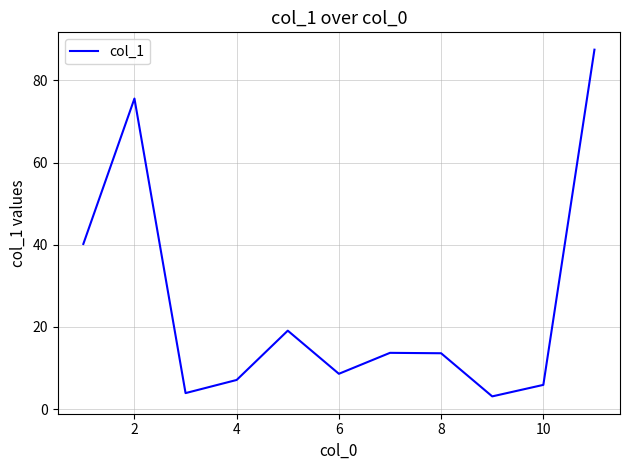

What is the minimum value shown in the chart?

3.1